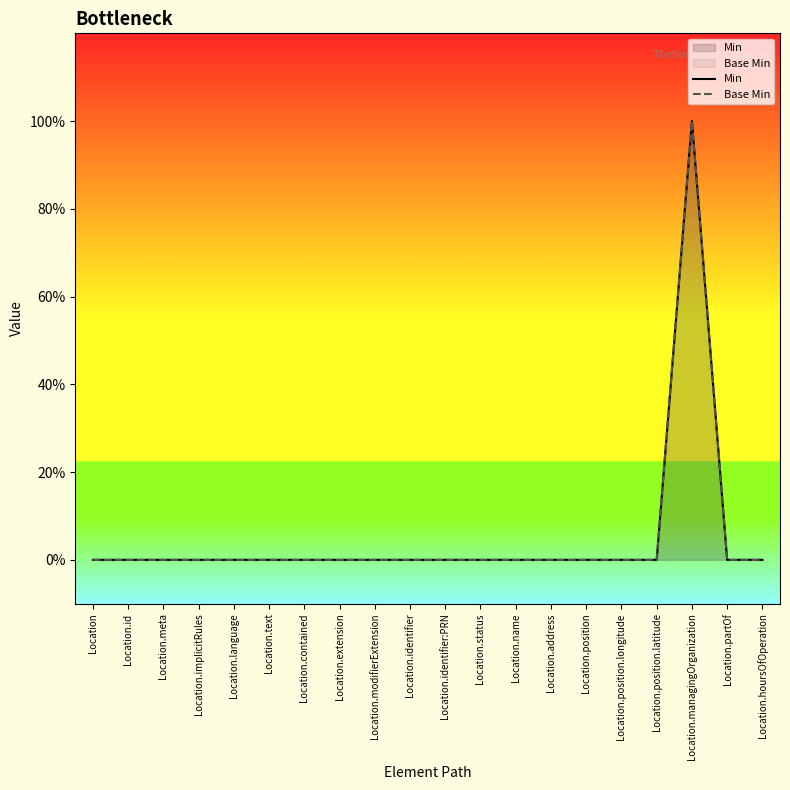

Does the chart display data point markers on the line(s)?

No